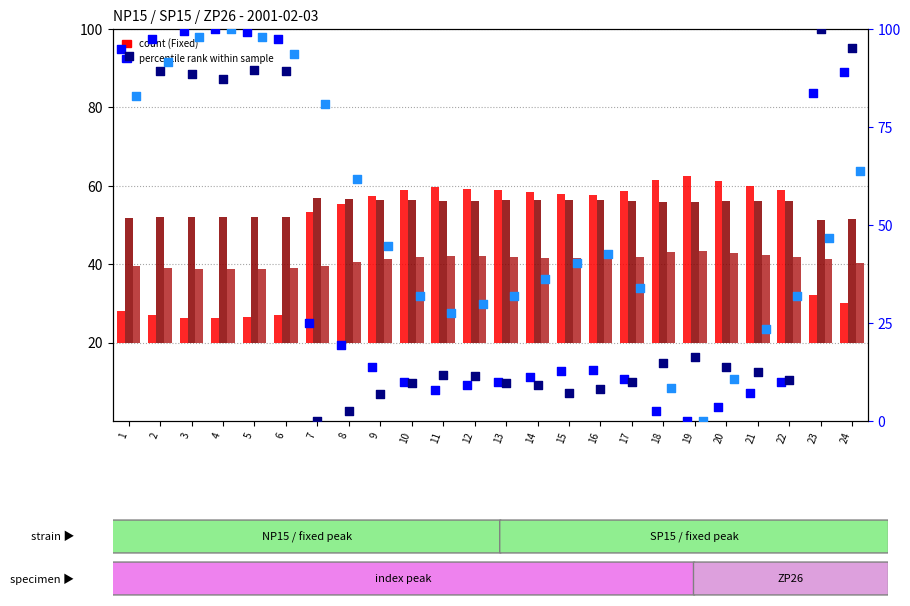

Is the value of SP15 Fixed (scaled) at 6 greater than the value of NP15 Fixed at 10?

No